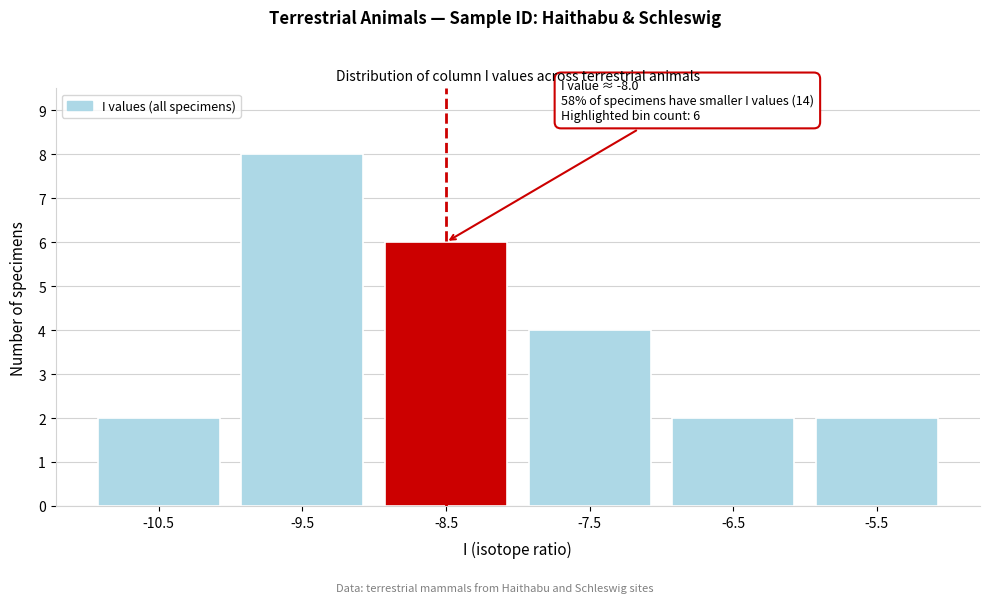

Reading left to right, list all the values displayed in this chart.

2	8	6	4	2	2